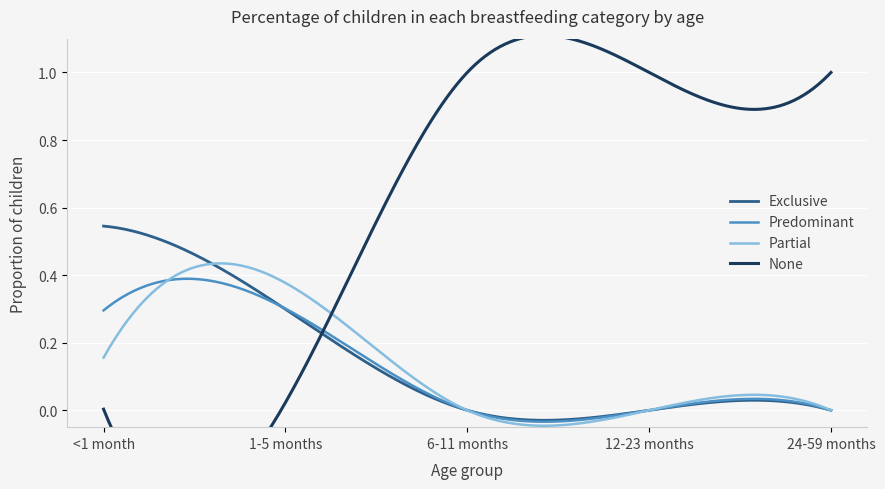

What value does the None series have at 6-11 months?

1.0